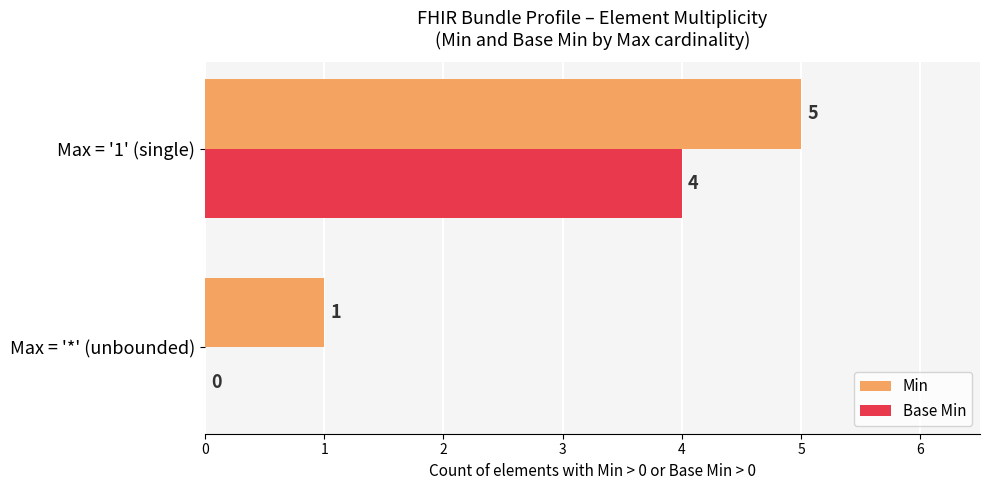

What is the highest value of the Base Min series?

4